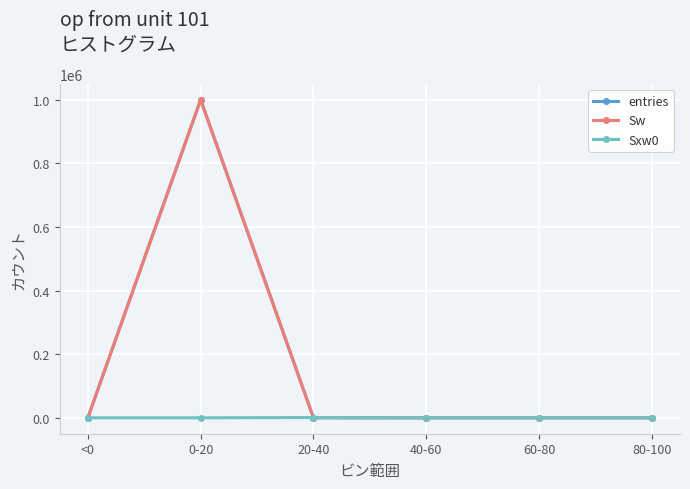

Is this an area chart (filled region under the line)?

No